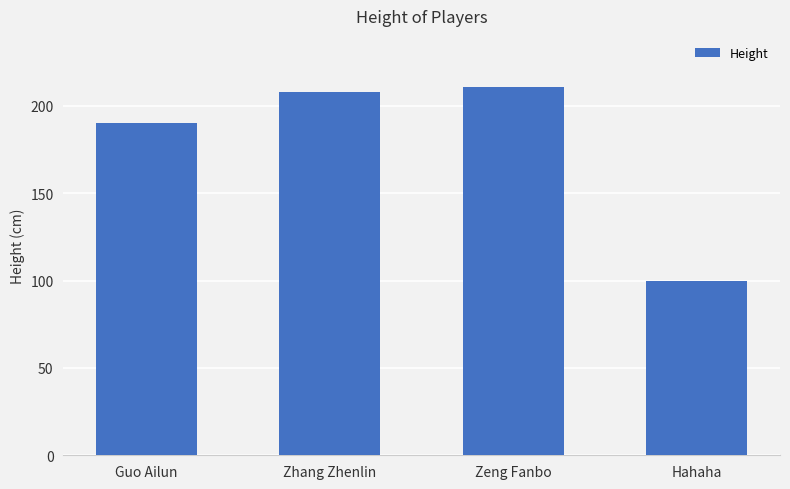

What is the value of the 1st bar from the left?

190